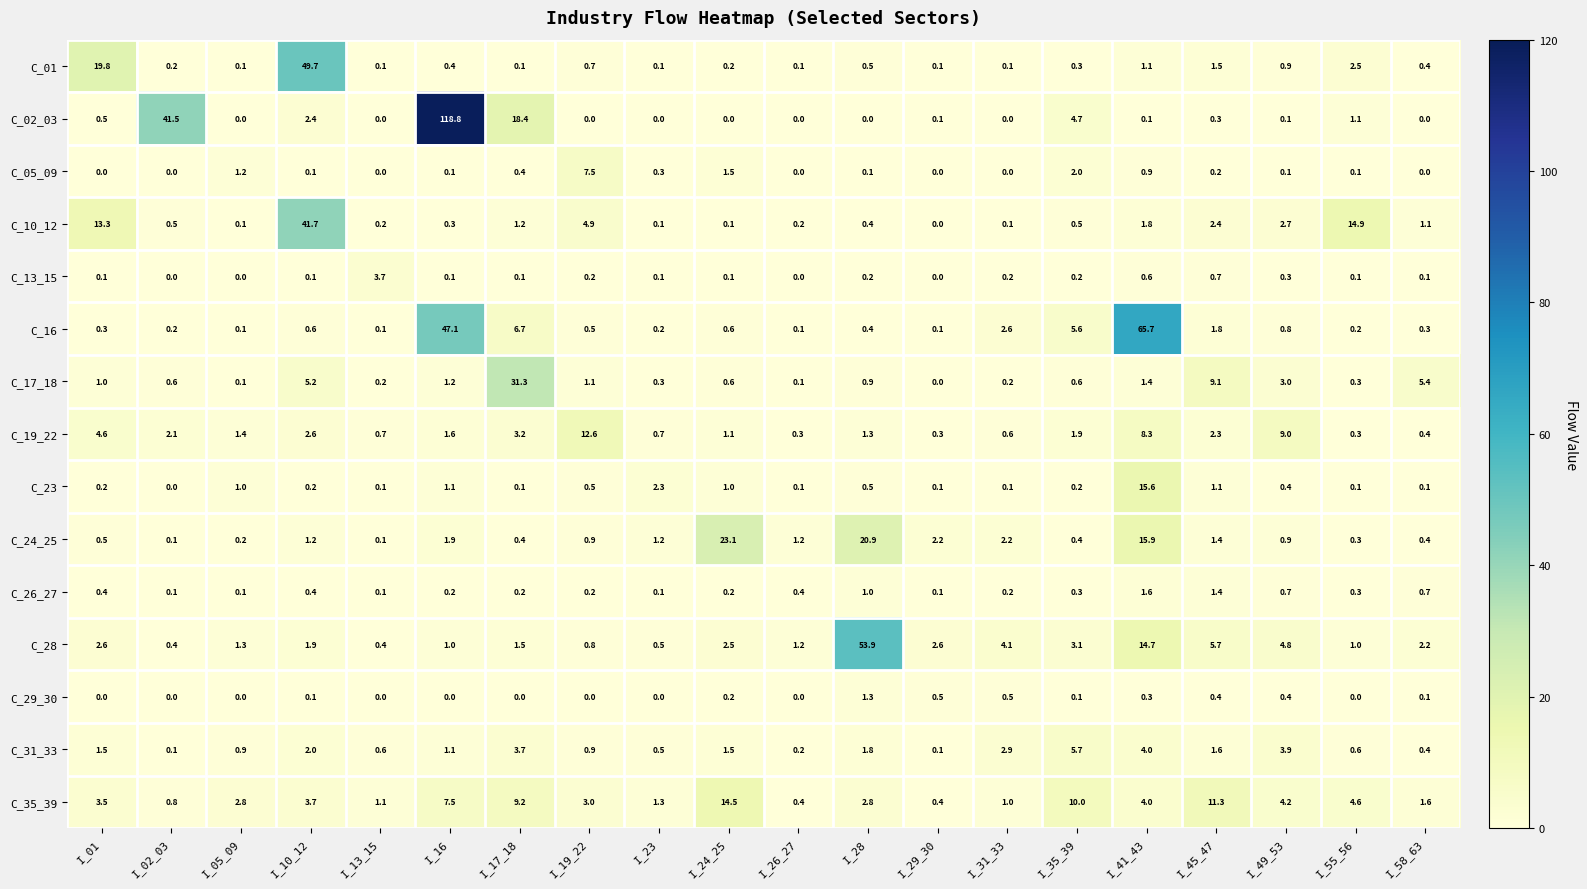

What is the total value across all series at I_35_39?

35.6